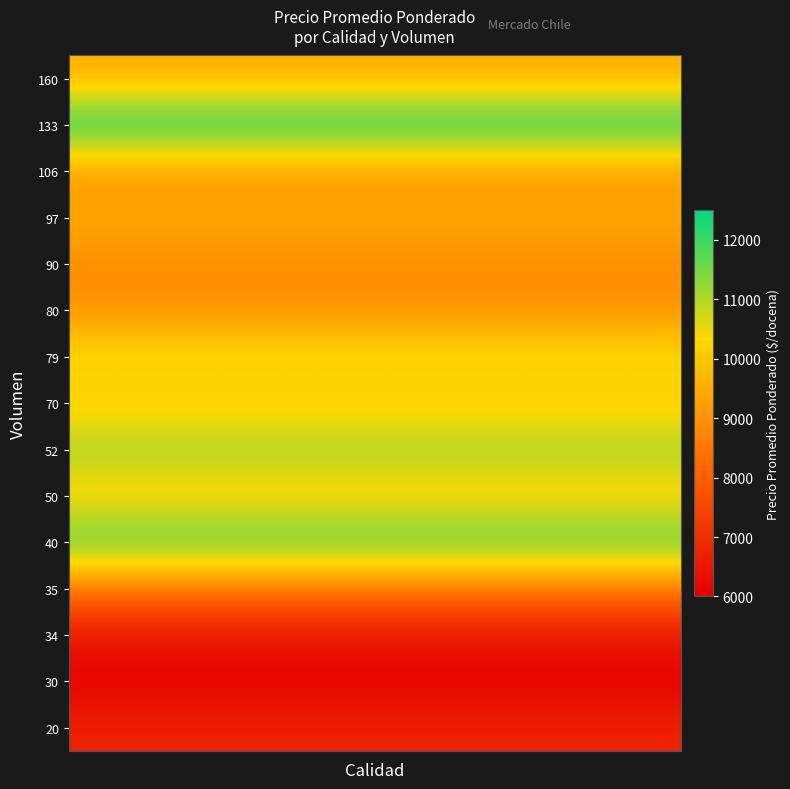

At how many categories does at least one series exceed 6317?

15